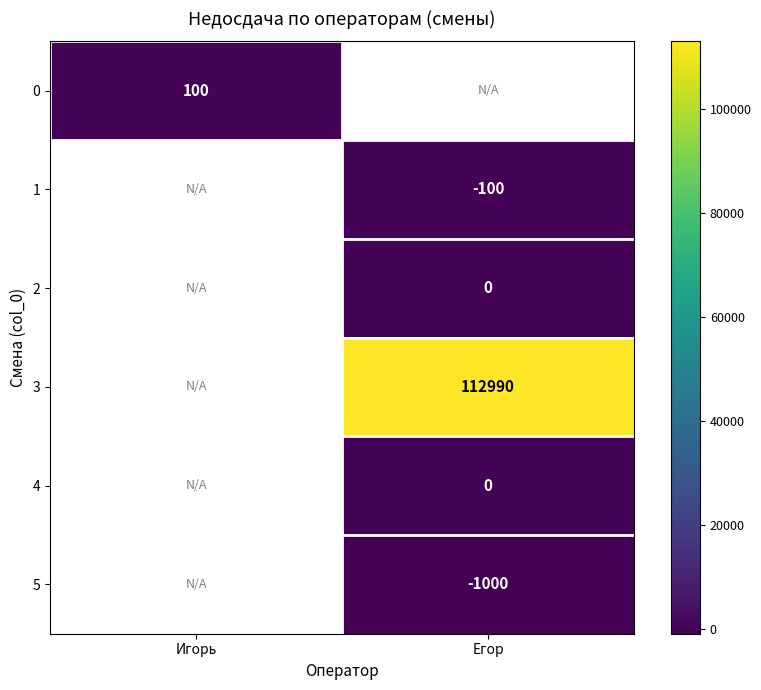

True or false: 5 has a value of -1000 at Егор.

True